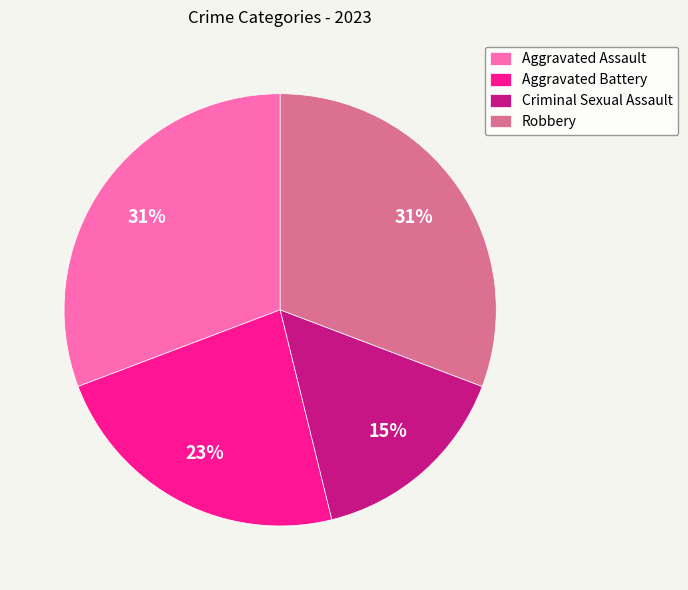

Does any single category account for the majority?

No